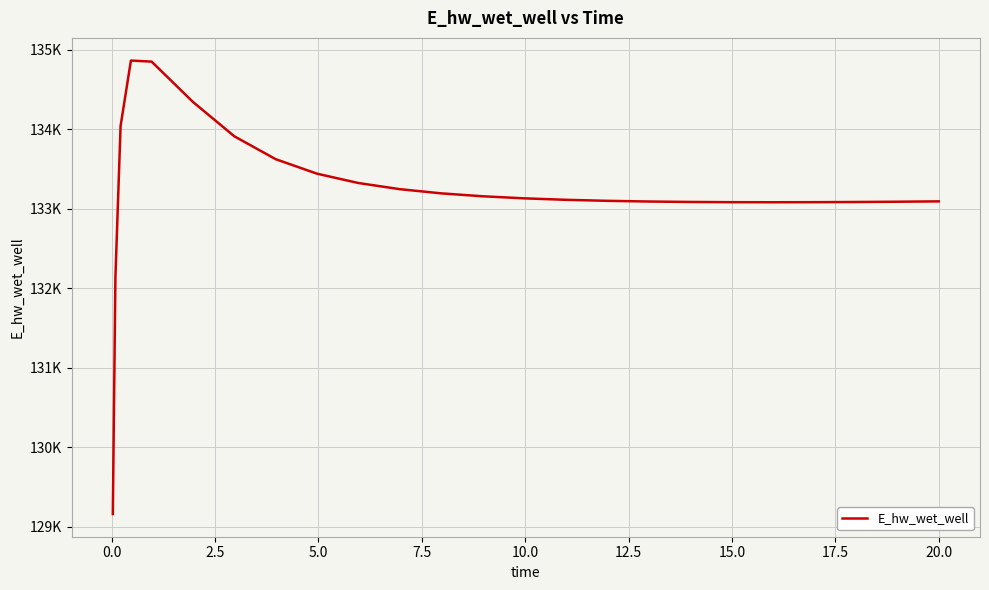

True or false: the data has more than 1 interior local peaks.

False